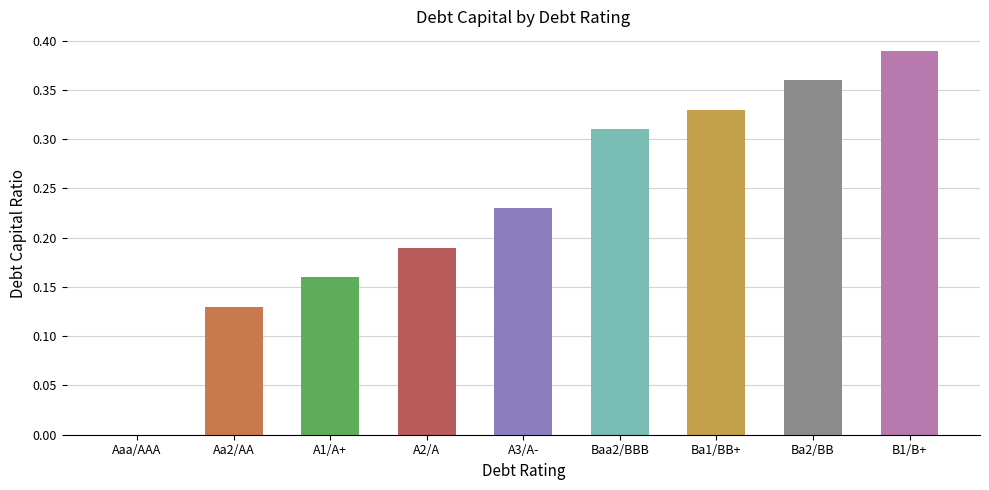

How many positive values are there?

8